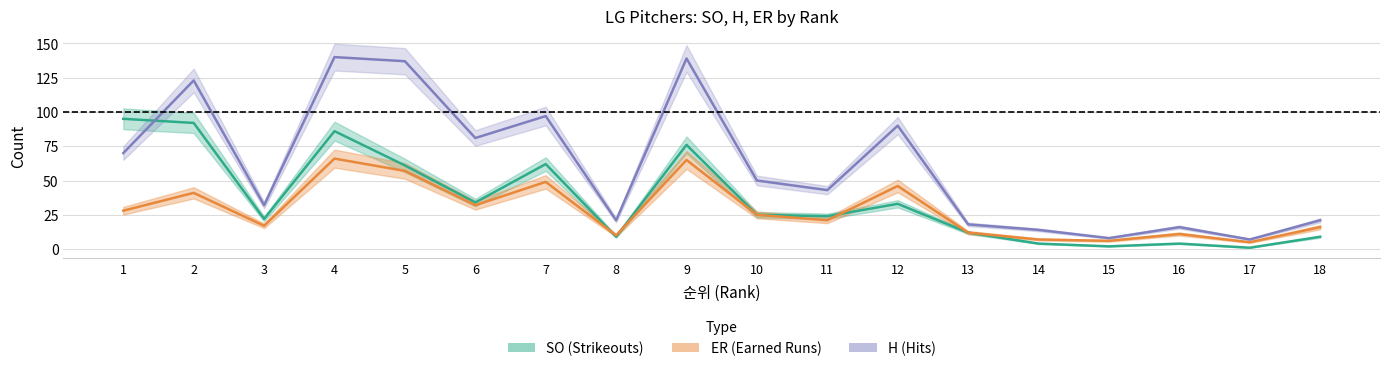

What is the difference between the maximum and second lowest values in the SO series?

93